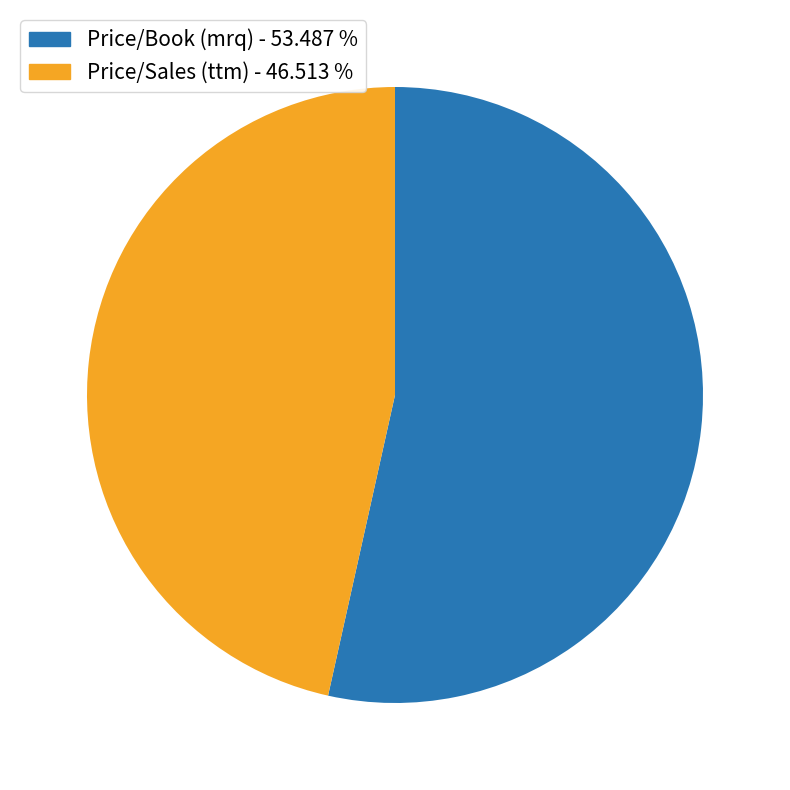

Does any single category account for the majority?

Yes